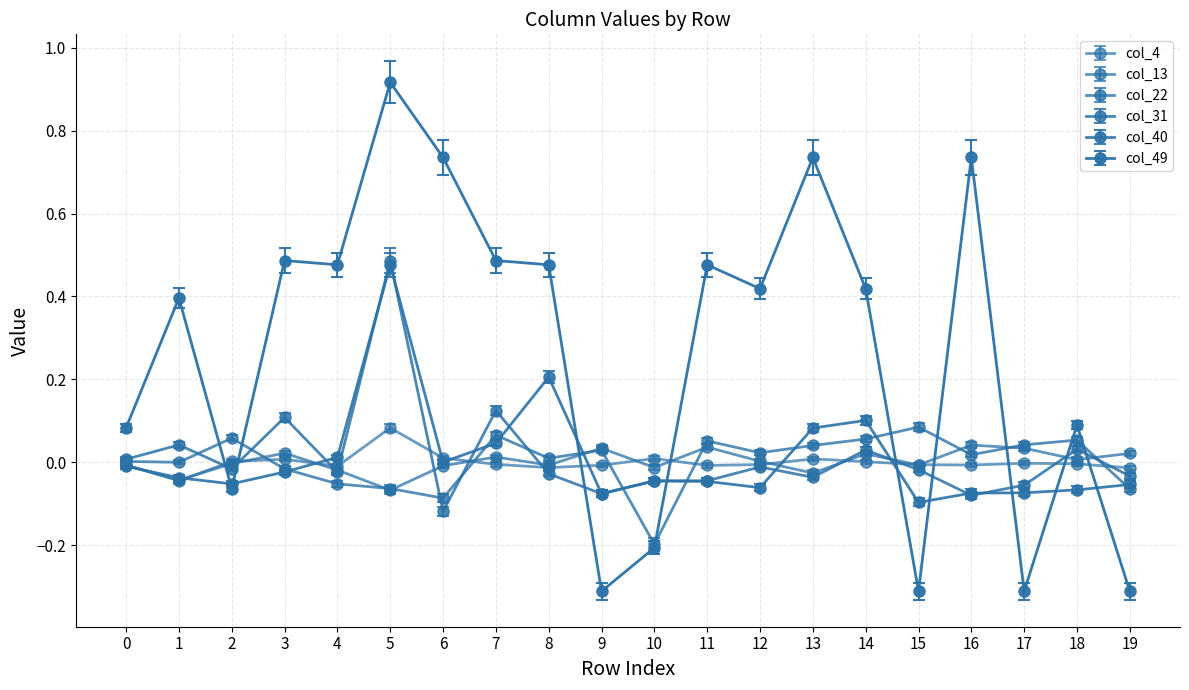

Rank the categories by col_49 value from lowest to highest.

9, 15, 17, 19, 10, 2, 0, 18, 1, 12, 14, 4, 8, 11, 3, 7, 6, 13, 16, 5